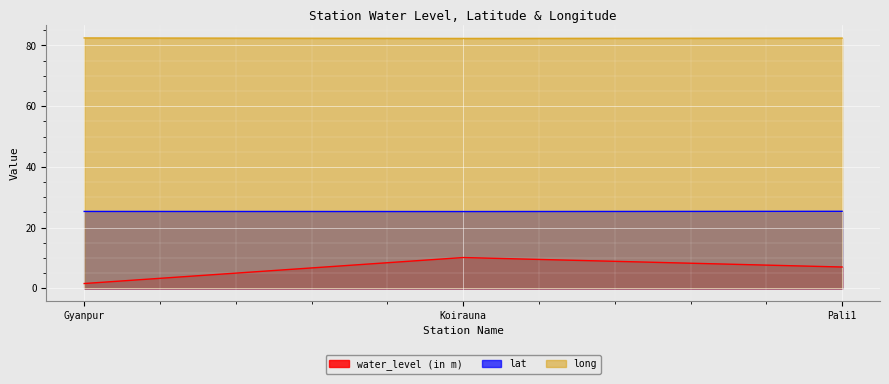

Count the number of categories in the chart.

3